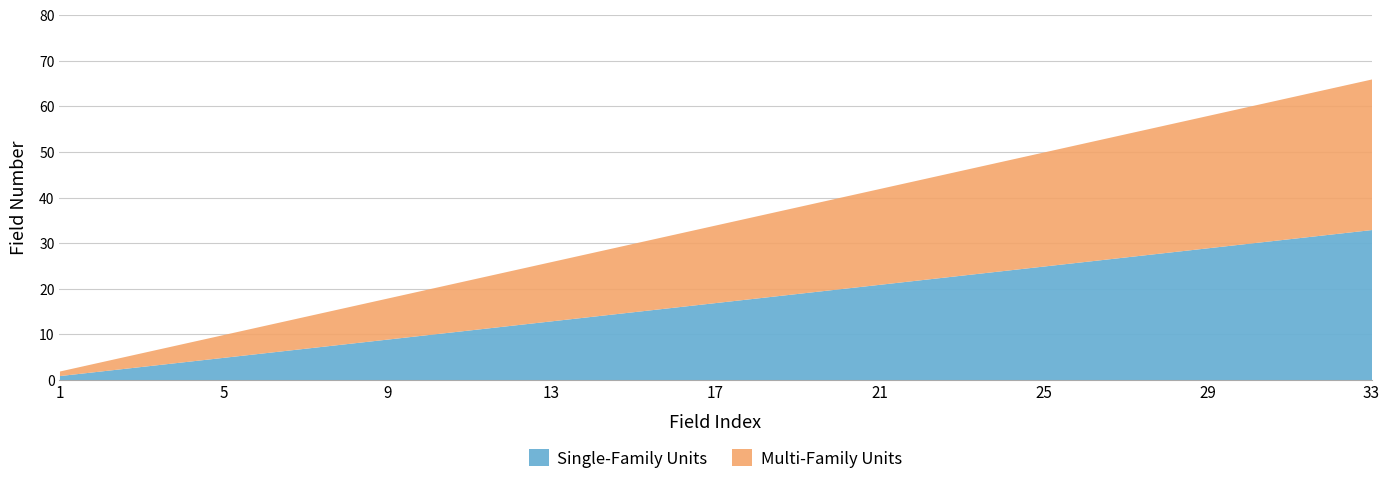

Which category has the lowest value across all series?

1